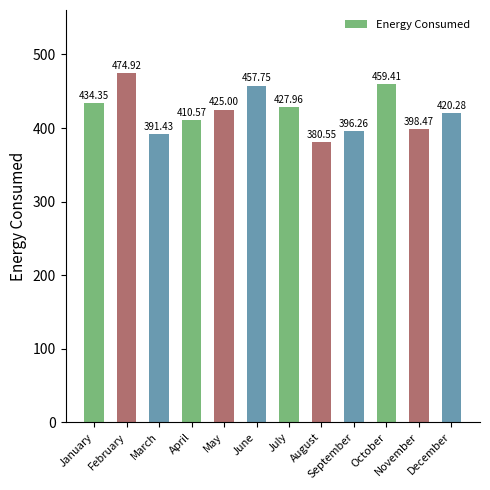

List the labels in order of value, smallest first.

August, March, September, November, April, December, May, July, January, June, October, February